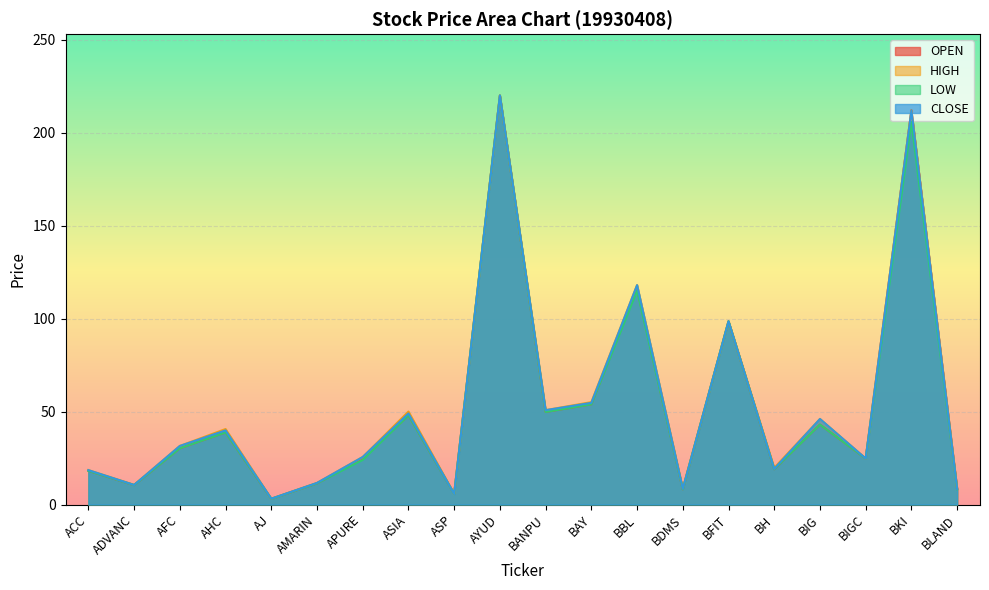

At which category does the chart reach its peak across all series?

AYUD